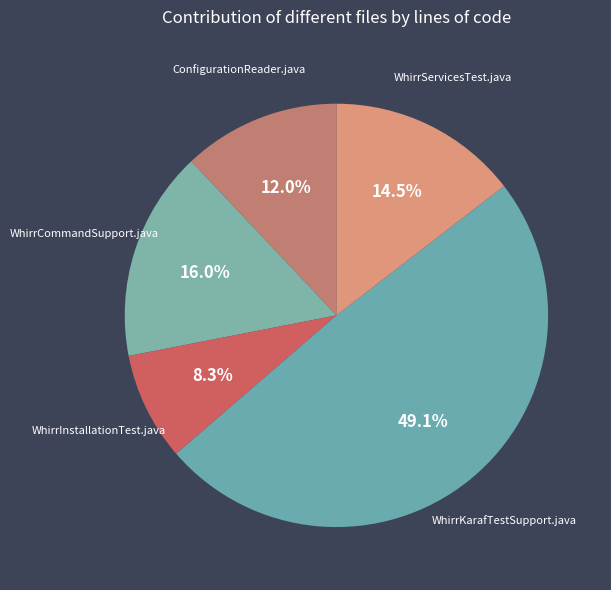

Is there any slice that represents more than half of the pie?

No